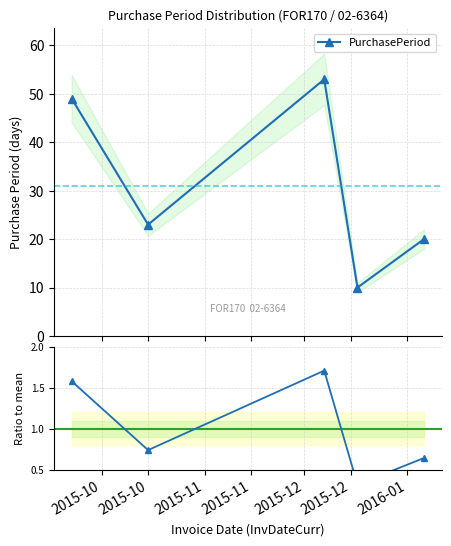

At which category does PurchasePeriod reach its first local valley?

2015-10